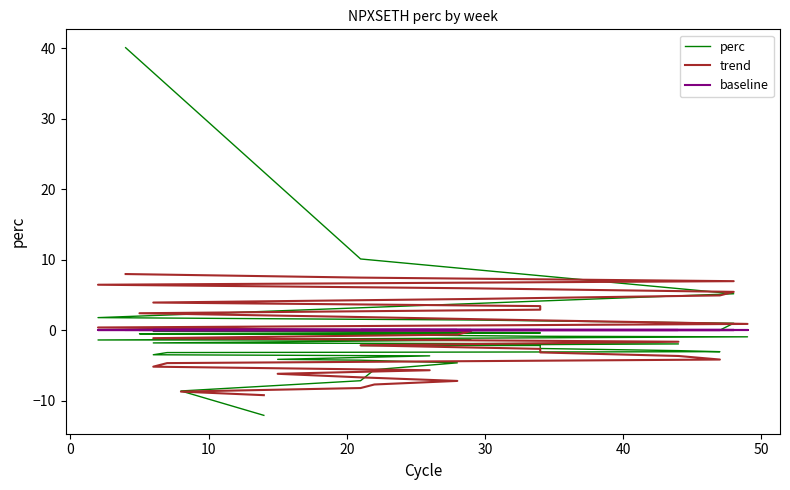

True or false: perc has a value of 1.8 at 20.

True